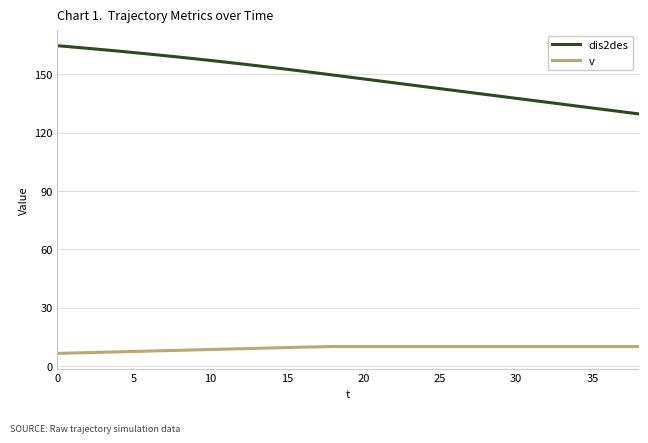

True or false: v and dis2des intersect in this chart.

False